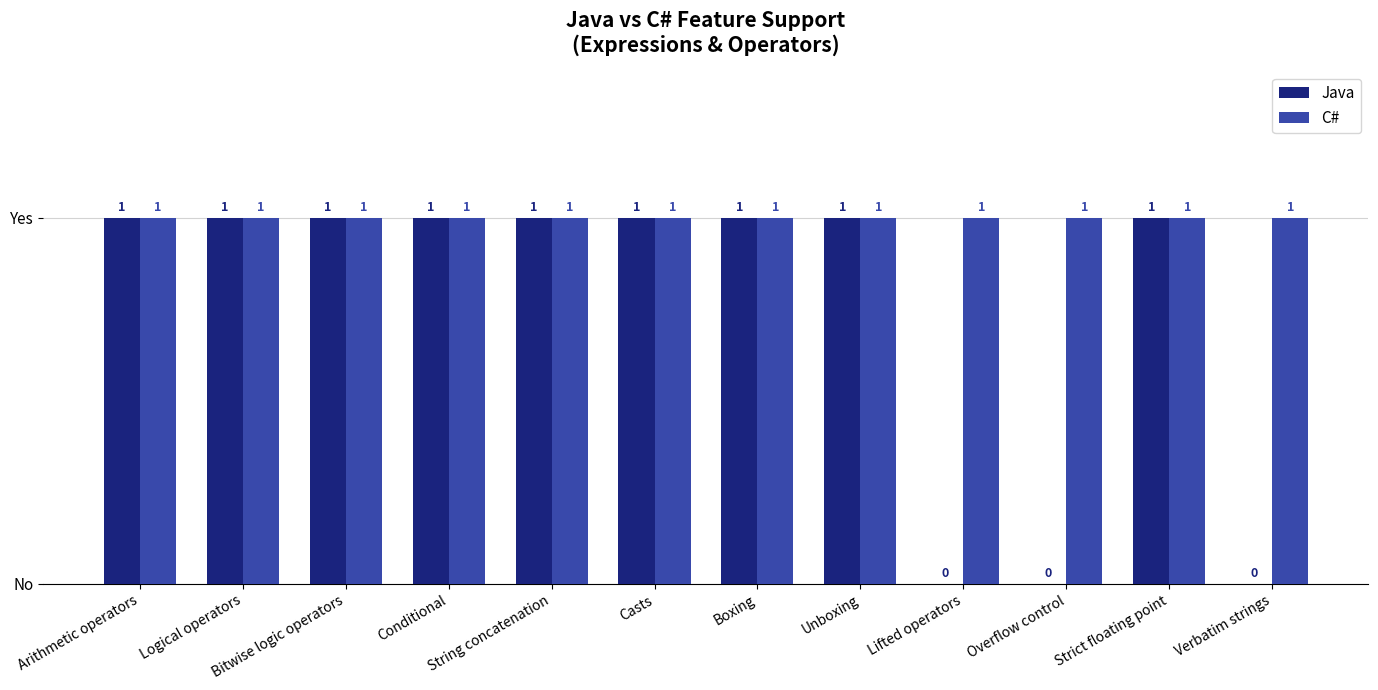

Are the bars grouped side by side (vs. stacked)?

Yes